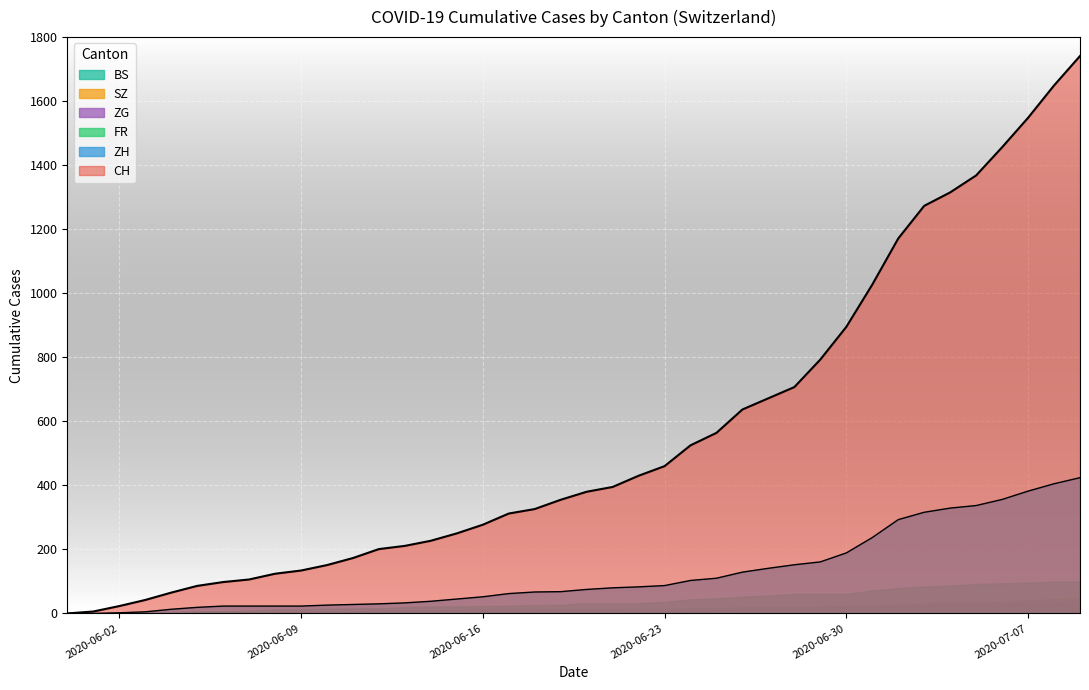

How many lines are shown in the chart?

6